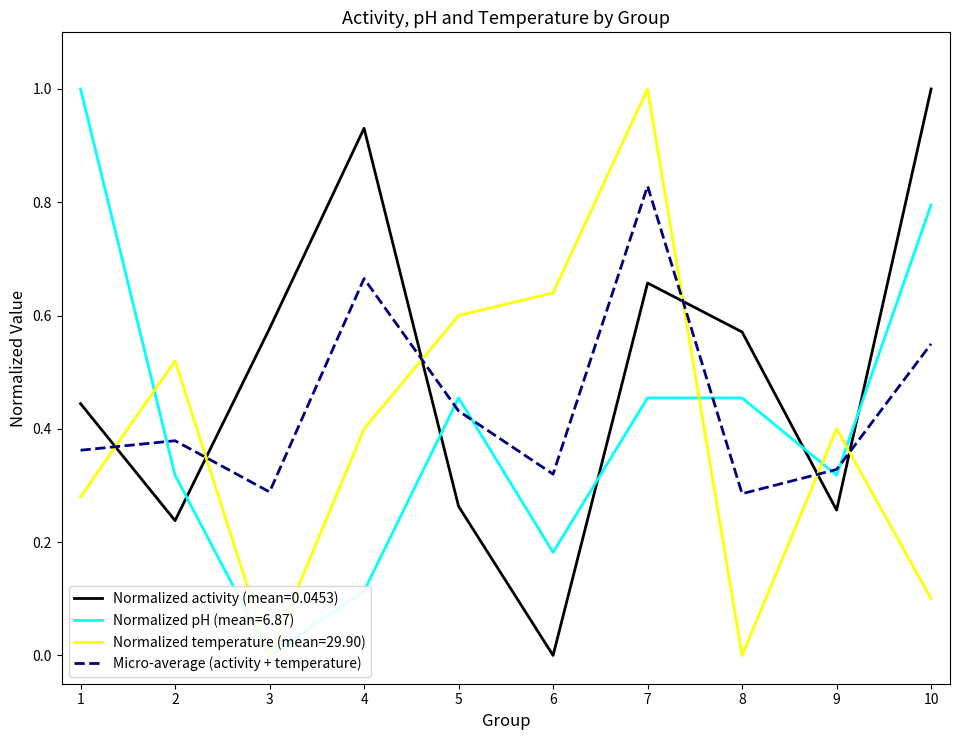

What is the average value?

0.4